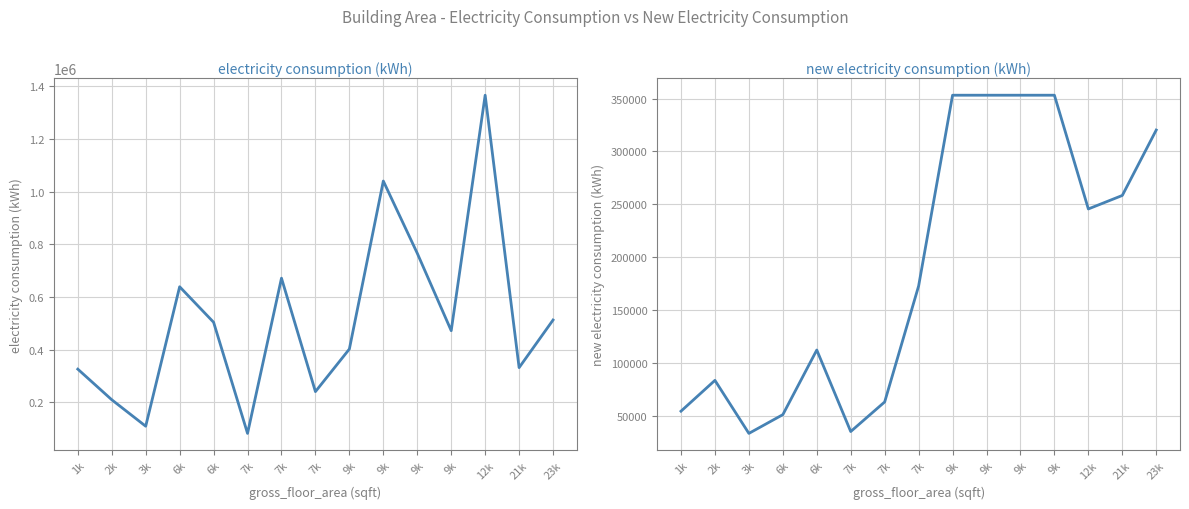

Count the number of data series in this chart.

2